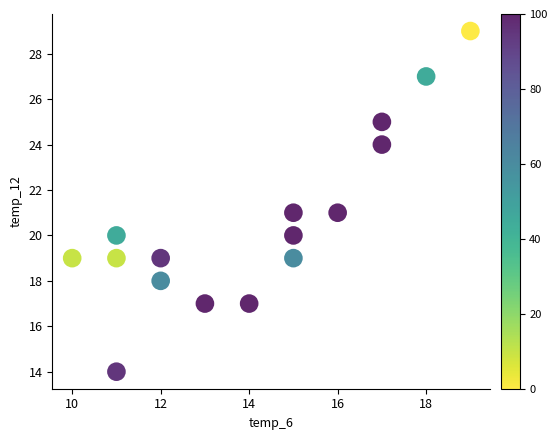

What is the range of X values (max minus min)?

9